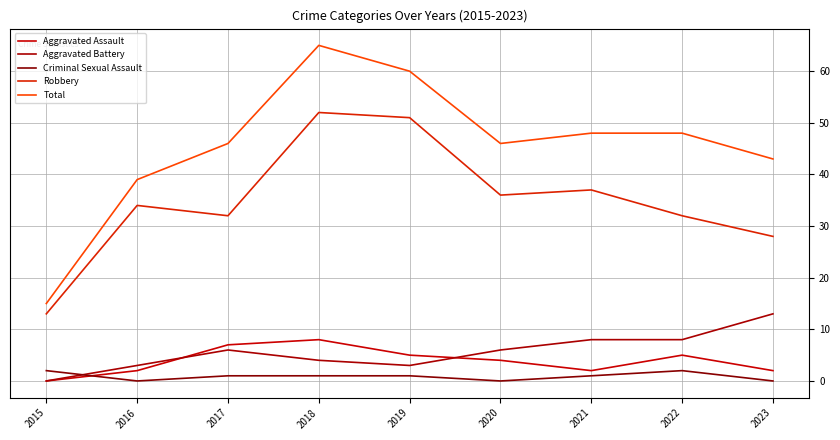

The Robbery series shows 44 at 2017. True or false?

False